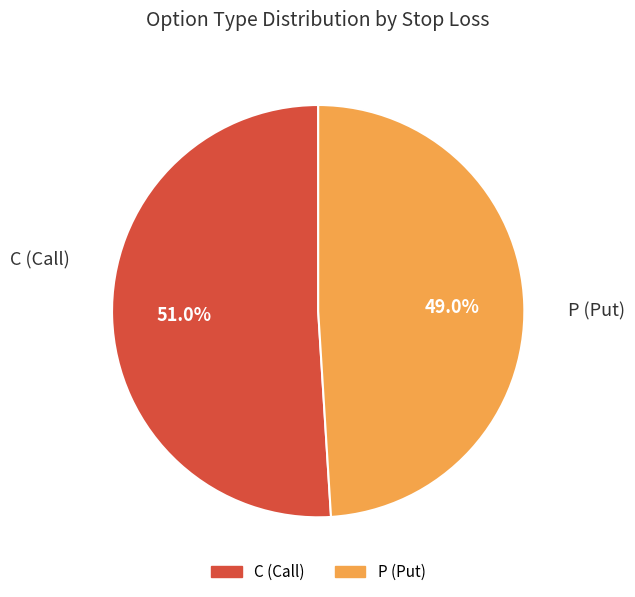

To the nearest percent, what percentage of the pie is P?

49%